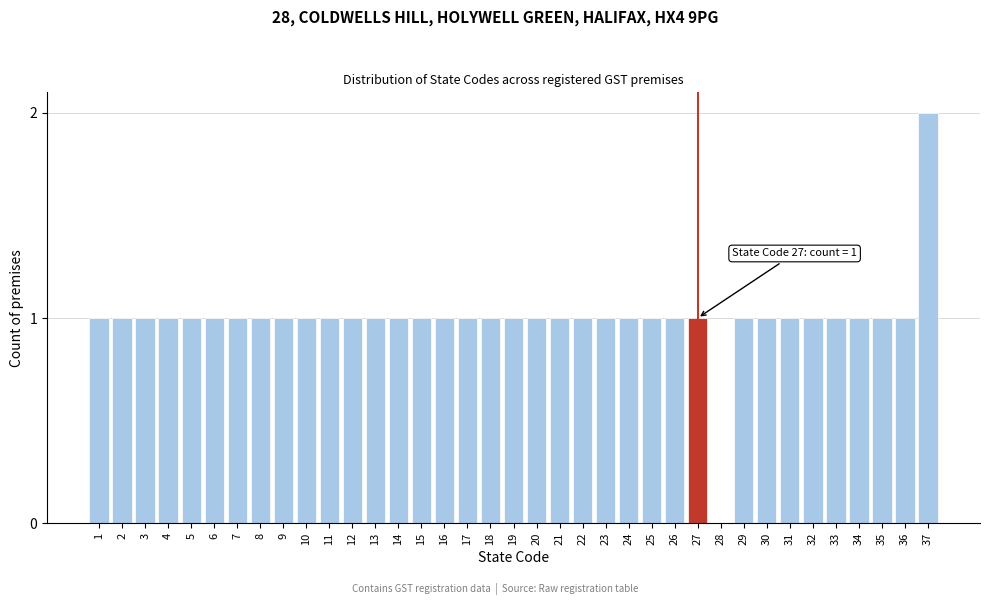

The chart shows a value of 1 at 29. True or false?

True